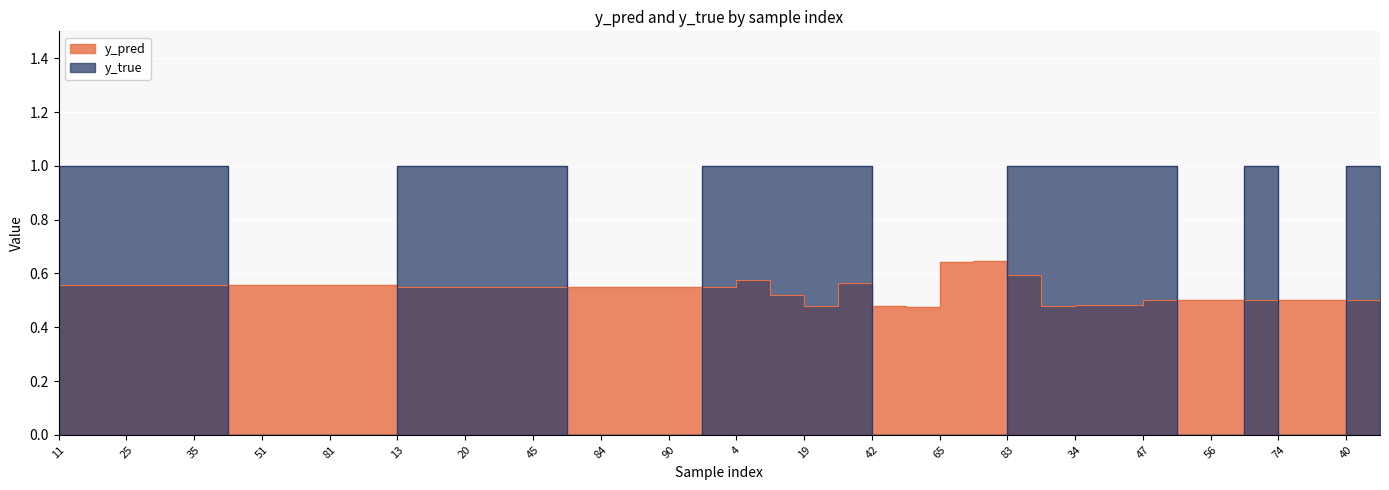

The y_true series shows -0.3 at 56. True or false?

False